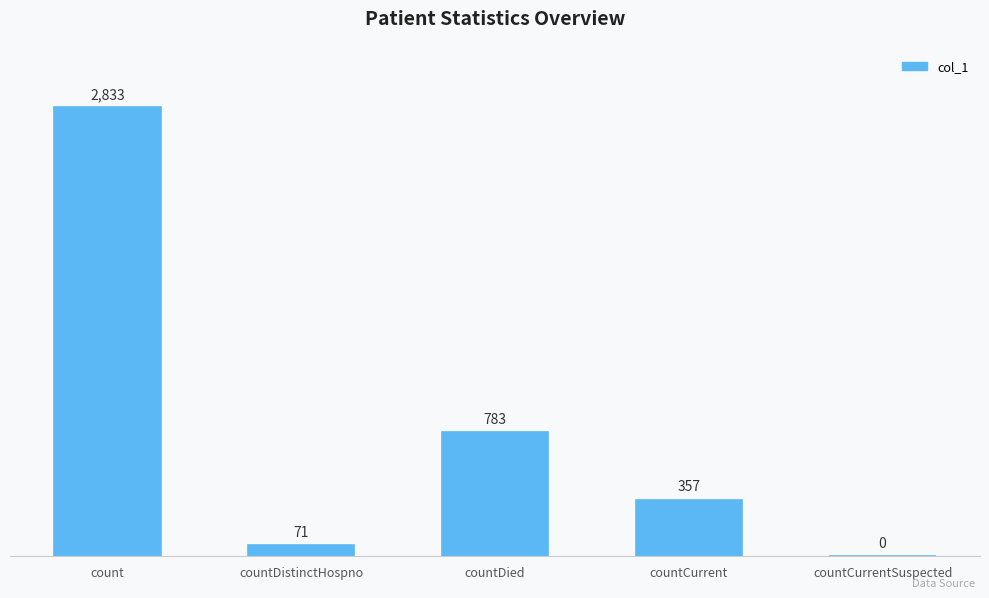

Reading left to right, what are all the values shown in this chart?

2833	71	783	357	0